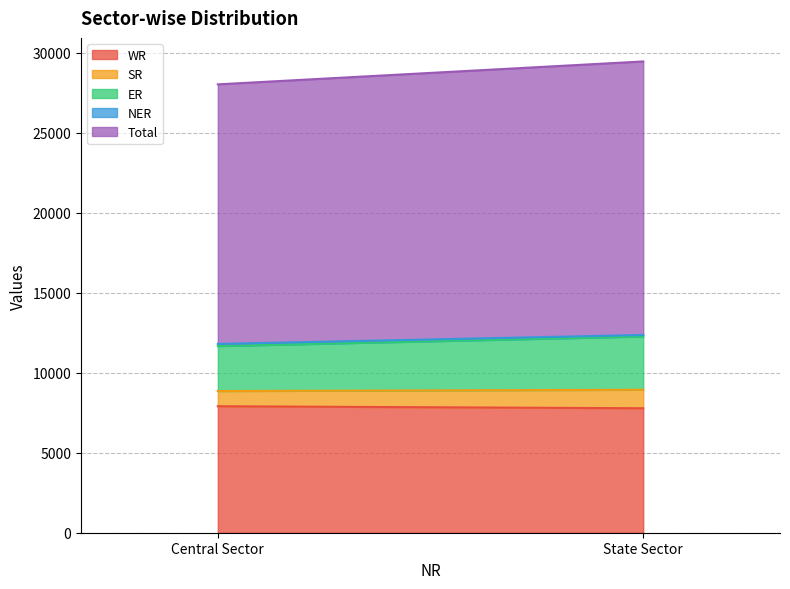

Is it true that SR equals 1863 at State Sector?

False